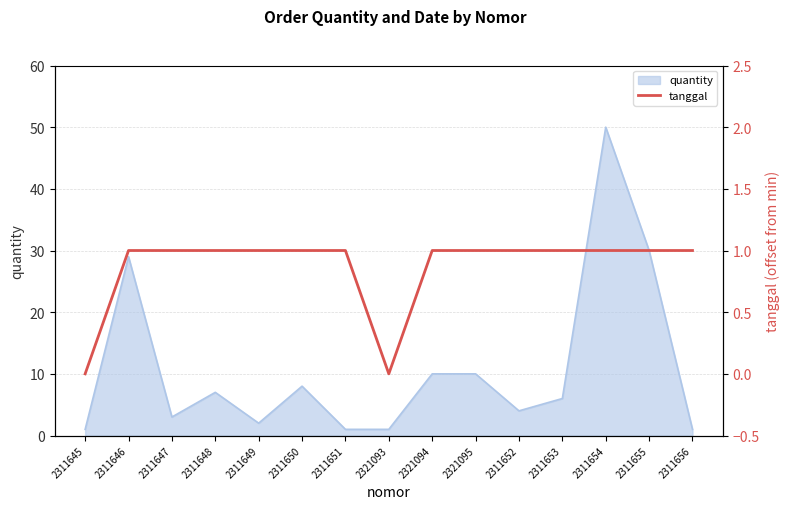

The value of quantity at 2311652 is 2. True or false?

False